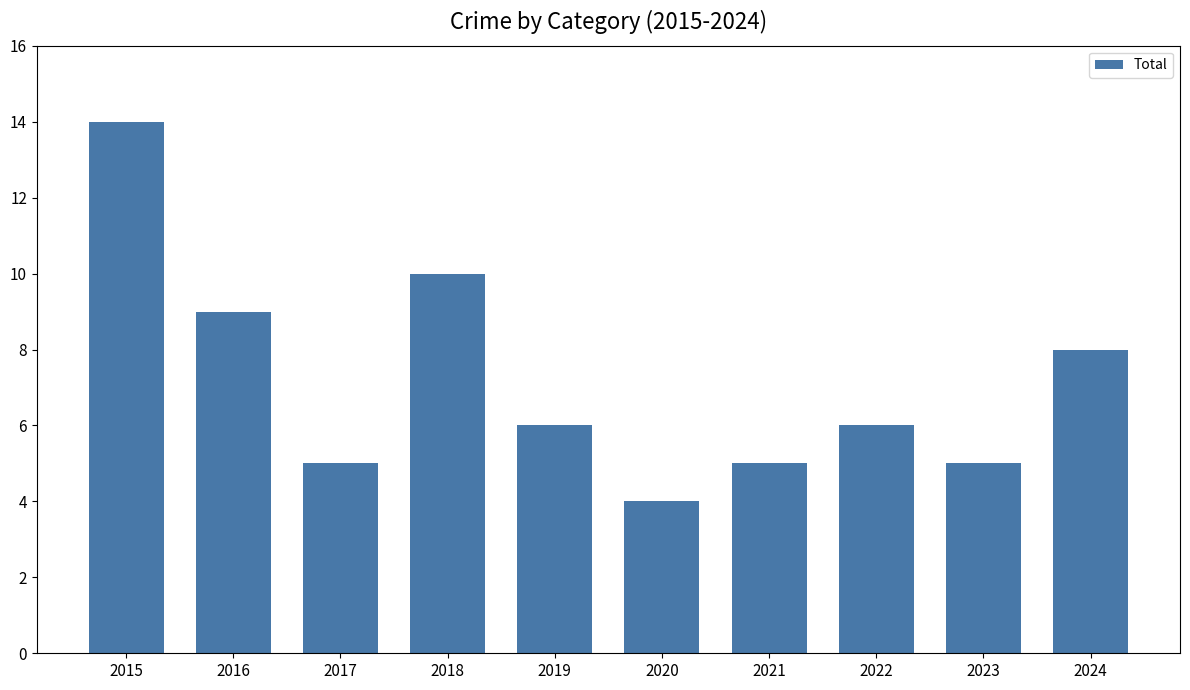

True or false: the data shows 9 at 2016.

True